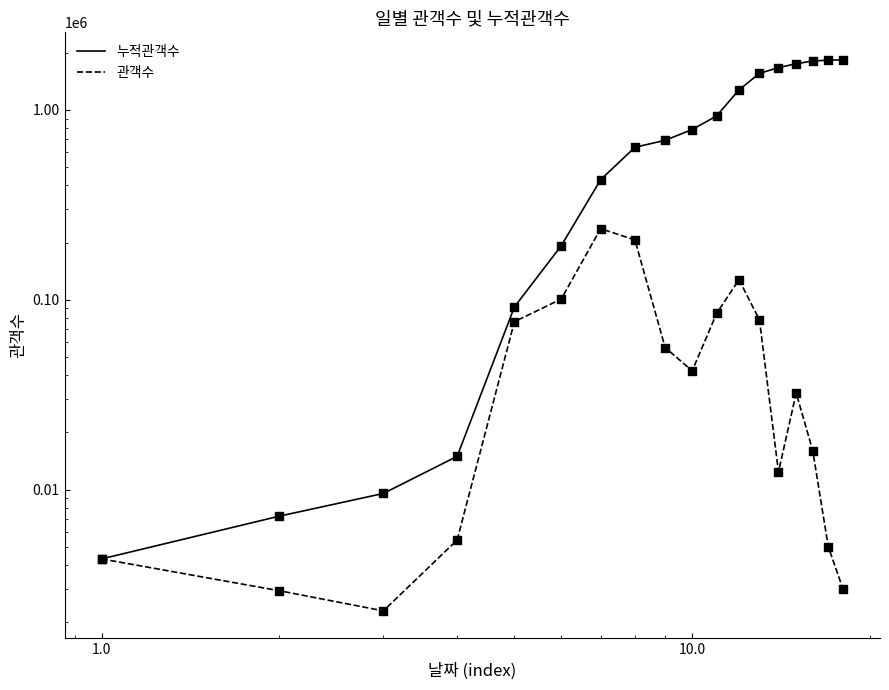

Which series reaches the minimum Y coordinate?

관객수